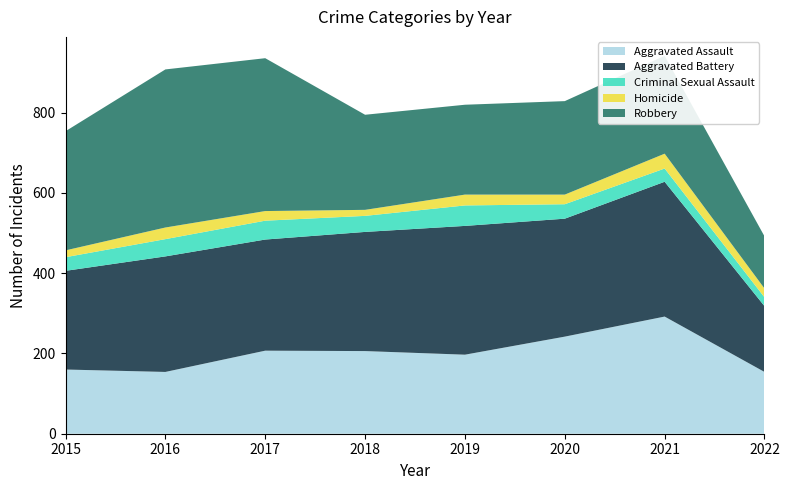

Reading right to left, transcribe all the data shown in this chart.

Aggravated Assault: 154	292	242	197	206	207	154	160
Aggravated Battery: 164	336	294	321	297	277	288	246
Criminal Sexual Assault: 22	33	36	51	40	47	43	34
Homicide: 22	37	24	27	15	24	29	17
Robbery: 130	244	233	224	237	381	394	297